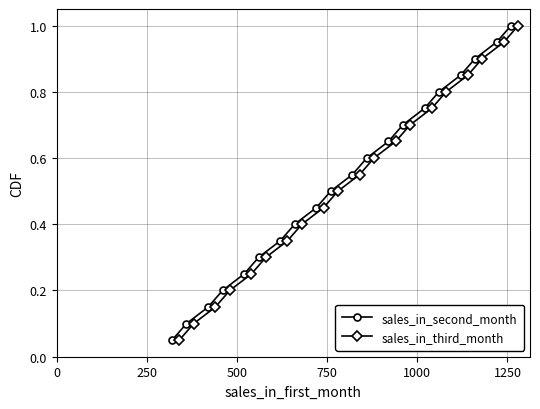

Reading right to left, what are all the values shown in this chart?

sales_in_second_month: 1.0	0.9	0.9	0.8	0.8	0.8	0.7	0.7	0.6	0.6	0.5	0.5	0.4	0.3	0.3	0.2	0.2	0.1	0.1	0.1
sales_in_third_month: 1.0	0.9	0.9	0.8	0.8	0.8	0.7	0.7	0.6	0.6	0.5	0.5	0.4	0.3	0.3	0.2	0.2	0.1	0.1	0.1